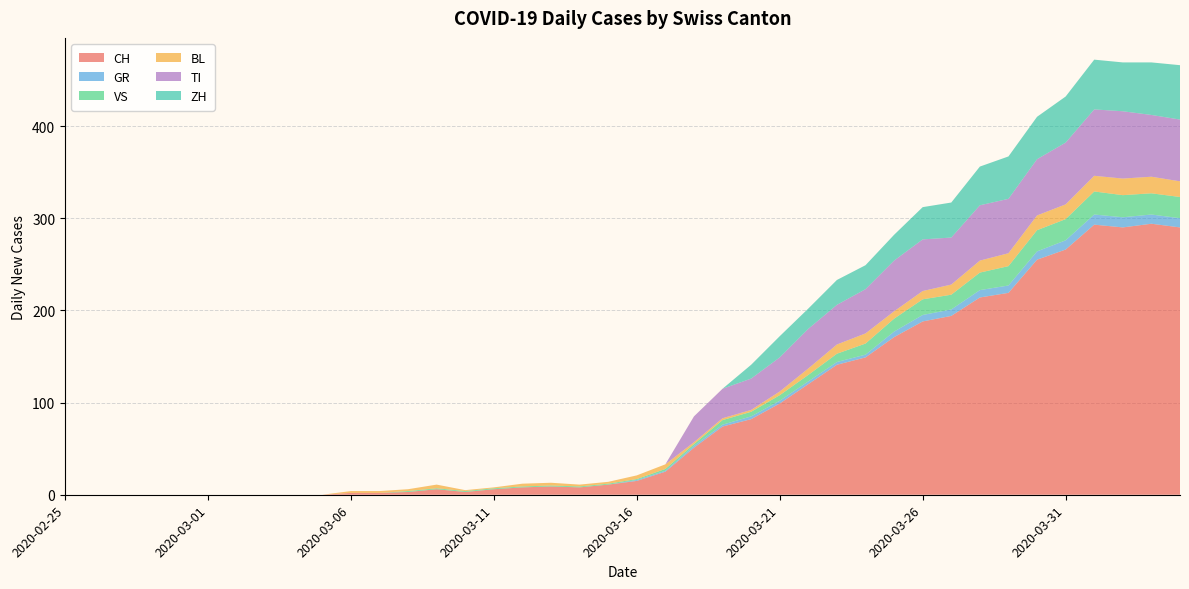

Reading left to right, extract all data points from this chart.

CH: 2020-02-25=0	2020-02-26=0	2020-02-27=0	2020-02-28=0	2020-02-29=0	2020-03-01=0	2020-03-02=0	2020-03-03=0	2020-03-04=0	2020-03-05=0	2020-03-06=2	2020-03-07=2	2020-03-08=3	2020-03-09=6	2020-03-10=3	2020-03-11=6	2020-03-12=8	2020-03-13=9	2020-03-14=8	2020-03-15=11	2020-03-16=15	2020-03-17=25	2020-03-18=51	2020-03-19=74	2020-03-20=82	2020-03-21=99	2020-03-22=120	2020-03-23=141	2020-03-24=149	2020-03-25=171	2020-03-26=188	2020-03-27=194	2020-03-28=214	2020-03-29=219	2020-03-30=255	2020-03-31=266	2020-04-01=293	2020-04-02=290	2020-04-03=294	2020-04-04=290
GR: 2020-02-25=0	2020-02-26=0	2020-02-27=0	2020-02-28=0	2020-02-29=0	2020-03-01=0	2020-03-02=0	2020-03-03=0	2020-03-04=0	2020-03-05=0	2020-03-06=0	2020-03-07=0	2020-03-08=0	2020-03-09=0	2020-03-10=0	2020-03-11=0	2020-03-12=0	2020-03-13=0	2020-03-14=0	2020-03-15=0	2020-03-16=1	2020-03-17=1	2020-03-18=2	2020-03-19=2	2020-03-20=3	2020-03-21=3	2020-03-22=3	2020-03-23=3	2020-03-24=3	2020-03-25=6	2020-03-26=7	2020-03-27=7	2020-03-28=8	2020-03-29=8	2020-03-30=9	2020-03-31=10	2020-04-01=11	2020-04-02=11	2020-04-03=10	2020-04-04=10
VS: 2020-02-25=0	2020-02-26=0	2020-02-27=0	2020-02-28=0	2020-02-29=0	2020-03-01=0	2020-03-02=0	2020-03-03=0	2020-03-04=0	2020-03-05=0	2020-03-06=0	2020-03-07=0	2020-03-08=1	2020-03-09=1	2020-03-10=1	2020-03-11=1	2020-03-12=1	2020-03-13=1	2020-03-14=1	2020-03-15=1	2020-03-16=1	2020-03-17=2	2020-03-18=2	2020-03-19=5	2020-03-20=5	2020-03-21=6	2020-03-22=7	2020-03-23=9	2020-03-24=12	2020-03-25=14	2020-03-26=17	2020-03-27=16	2020-03-28=19	2020-03-29=21	2020-03-30=23	2020-03-31=23	2020-04-01=25	2020-04-02=24	2020-04-03=23	2020-04-04=23
BL: 2020-02-25=0	2020-02-26=0	2020-02-27=0	2020-02-28=0	2020-02-29=0	2020-03-01=0	2020-03-02=0	2020-03-03=0	2020-03-04=0	2020-03-05=0	2020-03-06=2	2020-03-07=2	2020-03-08=2	2020-03-09=4	2020-03-10=1	2020-03-11=1	2020-03-12=3	2020-03-13=3	2020-03-14=2	2020-03-15=2	2020-03-16=4	2020-03-17=5	2020-03-18=2	2020-03-19=2	2020-03-20=2	2020-03-21=4	2020-03-22=7	2020-03-23=10	2020-03-24=11	2020-03-25=8	2020-03-26=9	2020-03-27=11	2020-03-28=13	2020-03-29=14	2020-03-30=16	2020-03-31=16	2020-04-01=17	2020-04-02=18	2020-04-03=18	2020-04-04=17
TI: 2020-02-25=0	2020-02-26=0	2020-02-27=0	2020-02-28=0	2020-02-29=0	2020-03-01=0	2020-03-02=0	2020-03-03=0	2020-03-04=0	2020-03-05=0	2020-03-06=0	2020-03-07=0	2020-03-08=0	2020-03-09=0	2020-03-10=0	2020-03-11=0	2020-03-12=0	2020-03-13=0	2020-03-14=0	2020-03-15=0	2020-03-16=0	2020-03-17=0	2020-03-18=28	2020-03-19=32	2020-03-20=34	2020-03-21=37	2020-03-22=43	2020-03-23=43	2020-03-24=48	2020-03-25=55	2020-03-26=56	2020-03-27=51	2020-03-28=60	2020-03-29=59	2020-03-30=61	2020-03-31=67	2020-04-01=72	2020-04-02=73	2020-04-03=67	2020-04-04=67
ZH: 2020-02-25=0	2020-02-26=0	2020-02-27=0	2020-02-28=0	2020-02-29=0	2020-03-01=0	2020-03-02=0	2020-03-03=0	2020-03-04=0	2020-03-05=0	2020-03-06=0	2020-03-07=0	2020-03-08=0	2020-03-09=0	2020-03-10=0	2020-03-11=0	2020-03-12=0	2020-03-13=0	2020-03-14=0	2020-03-15=0	2020-03-16=0	2020-03-17=0	2020-03-18=0	2020-03-19=0	2020-03-20=15	2020-03-21=23	2020-03-22=22	2020-03-23=27	2020-03-24=26	2020-03-25=28	2020-03-26=35	2020-03-27=38	2020-03-28=42	2020-03-29=46	2020-03-30=46	2020-03-31=50	2020-04-01=54	2020-04-02=53	2020-04-03=57	2020-04-04=59